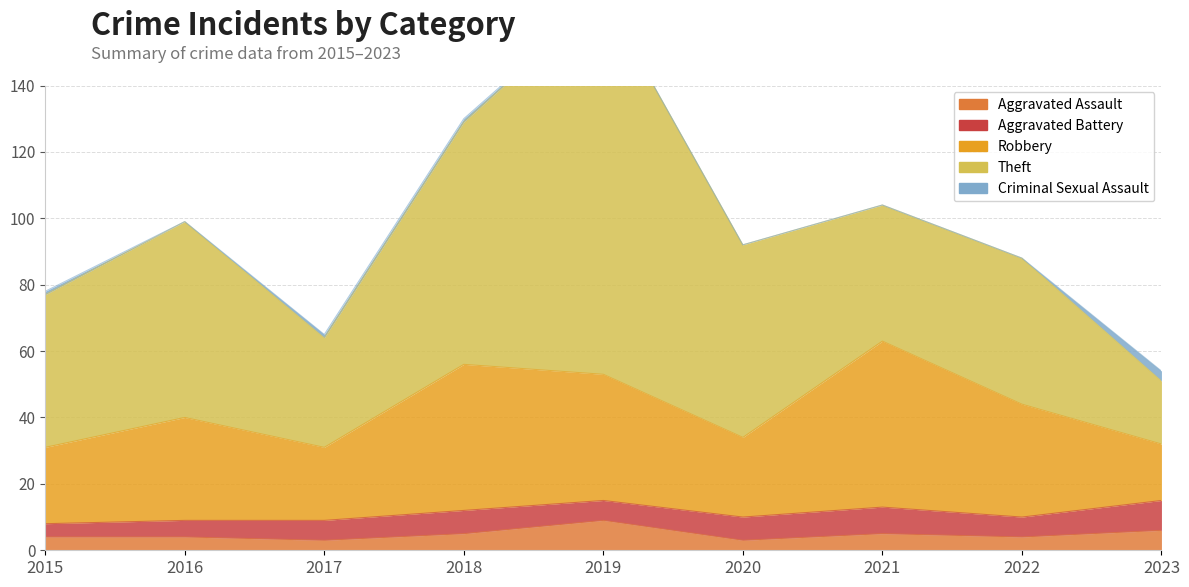

Does the chart display data point markers on the line(s)?

No